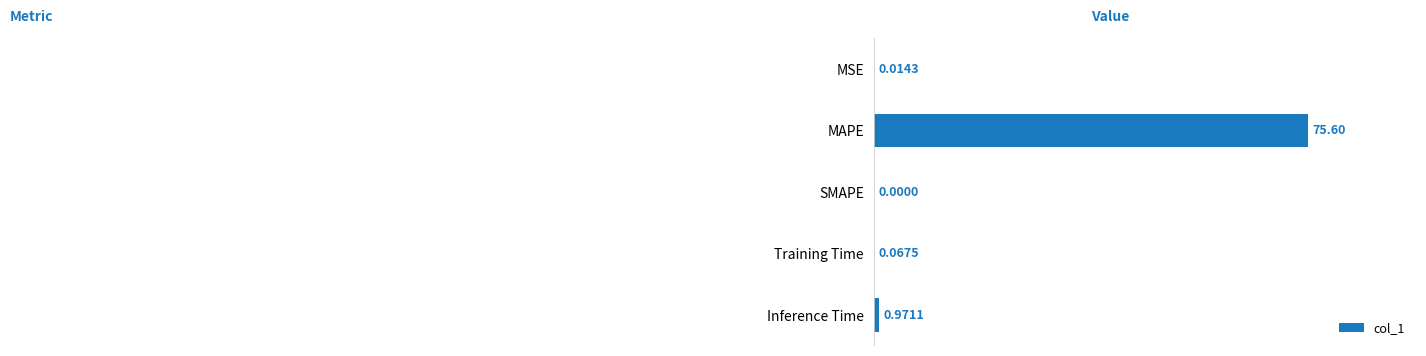

Which has a higher value, Training Time or SMAPE?

Training Time